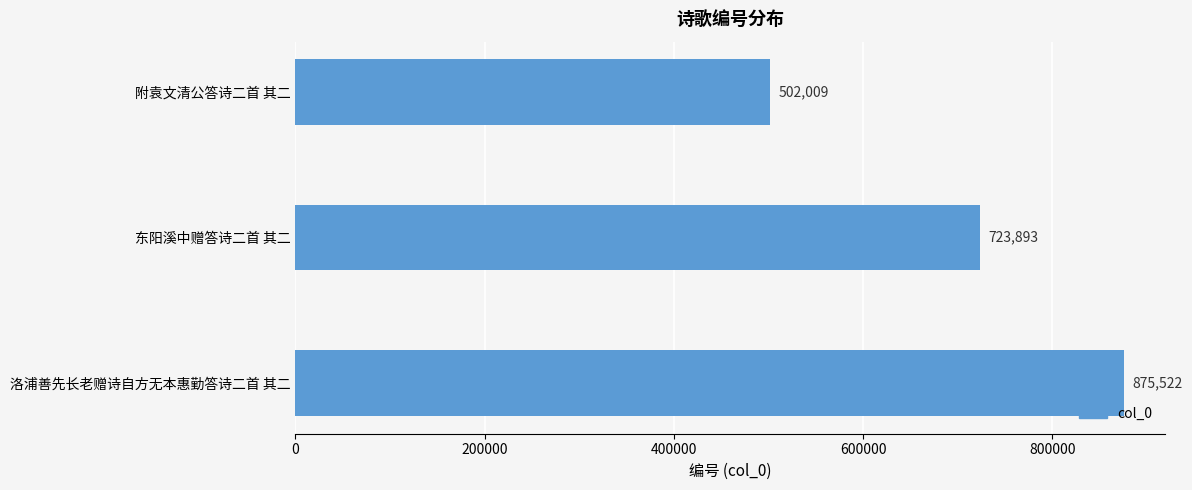

What is the change in value from 附袁文清公答诗二首 其二 to 洛浦善先长老赠诗自方无本惠勤答诗二首 其二?

+373513